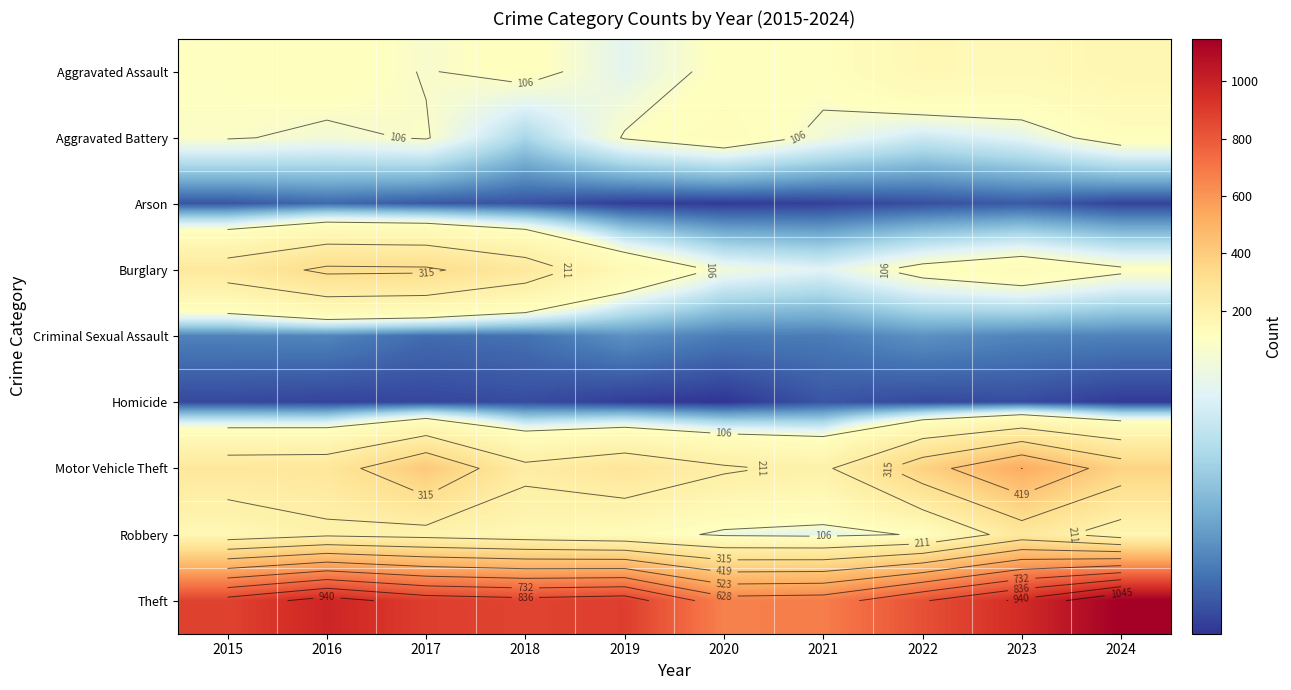

What is the spread (max minus min) of values at 2015?

865